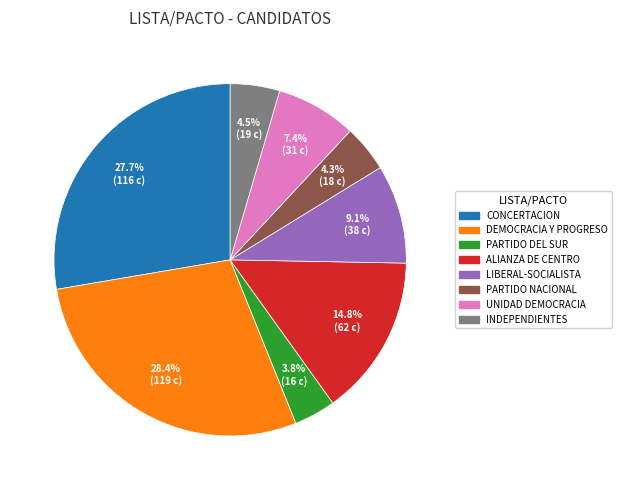

Approximately how many times larger is the value at CONCERTACION compared to PARTIDO NACIONAL?

6.4